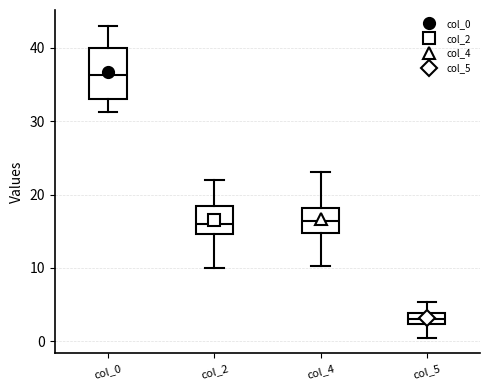

Reading left to right, read every box against the y-axis: the position of its median line, the range the box covers, and the ends of its whiskers. The values are not printed on the chart, so give them approximately, as read against the axis.

col_0: median 36, box 33 to 40, whiskers 31 to 43
col_2: median 16, box 15 to 18, whiskers 10 to 22
col_4: median 16, box 15 to 18, whiskers 10 to 23
col_5: median 3, box 2 to 4, whiskers 1 to 5